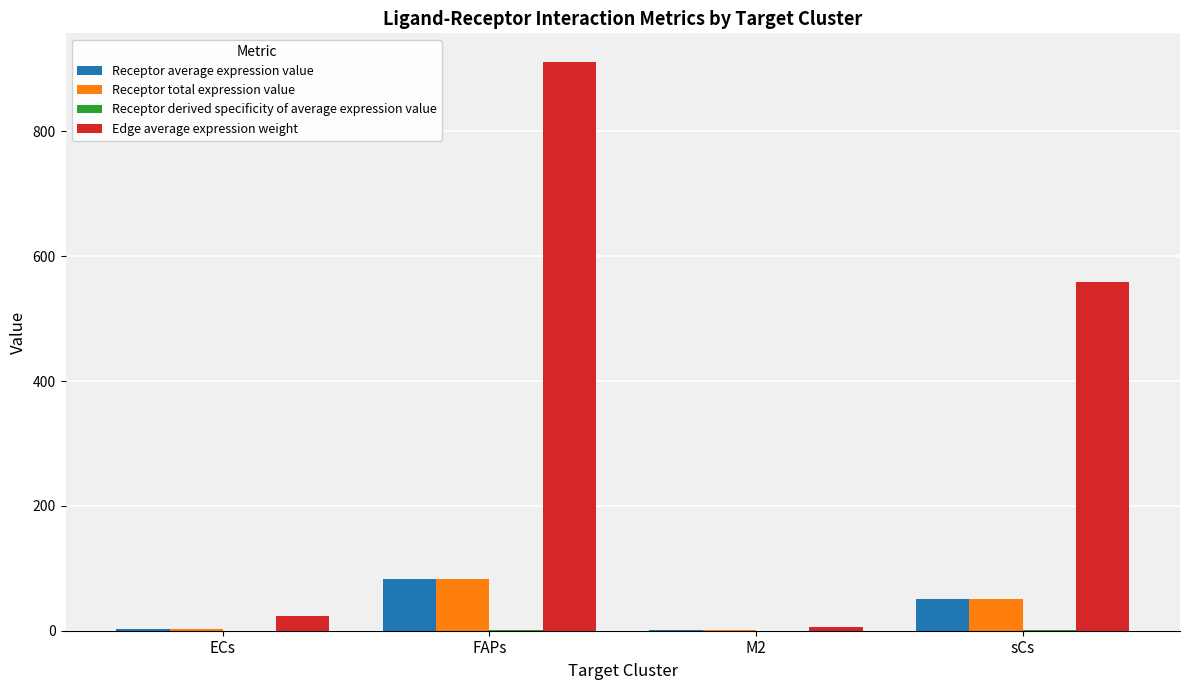

Which series has the largest total across all categories?

Edge average expression weight